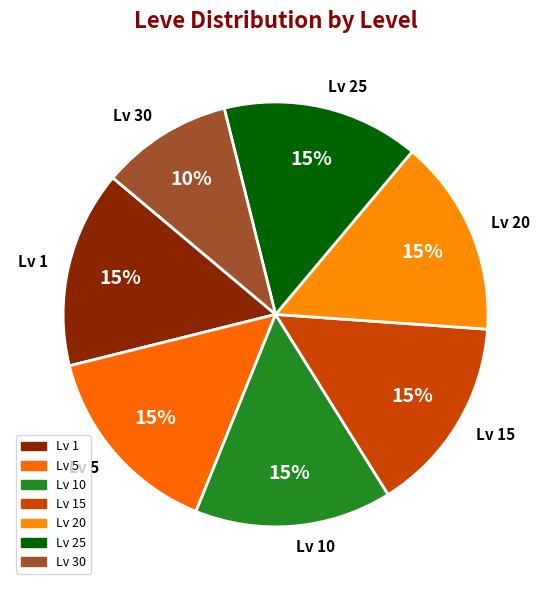

What is the ratio of the value at Lv 25 to the value at Lv 30?

1.5